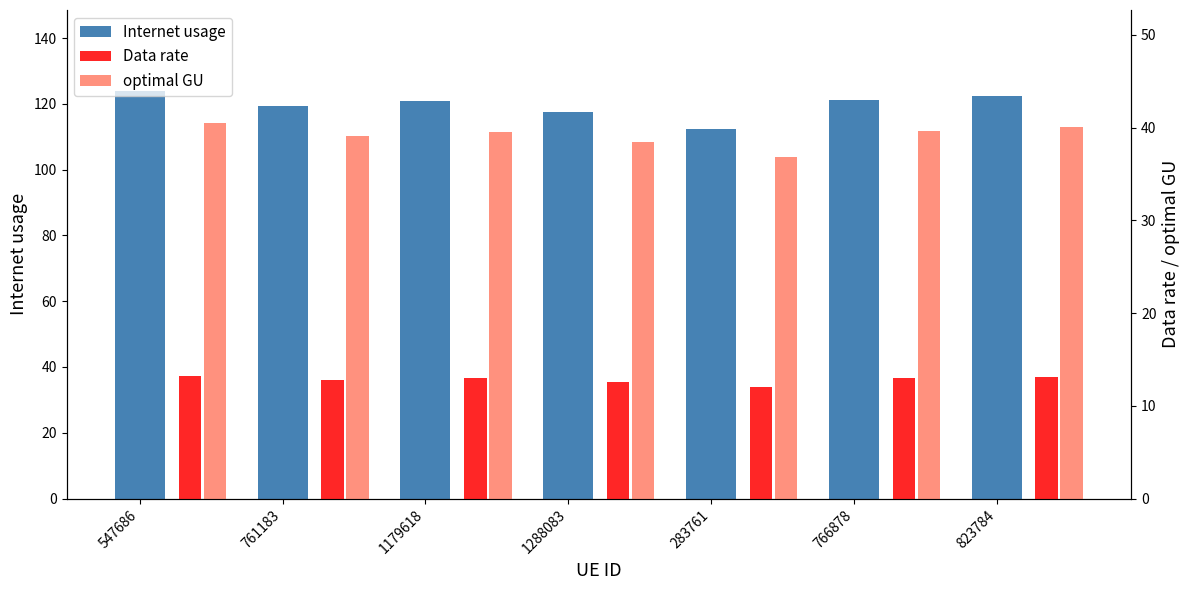

Where is Internet usage nearest to the value 118?

1288083